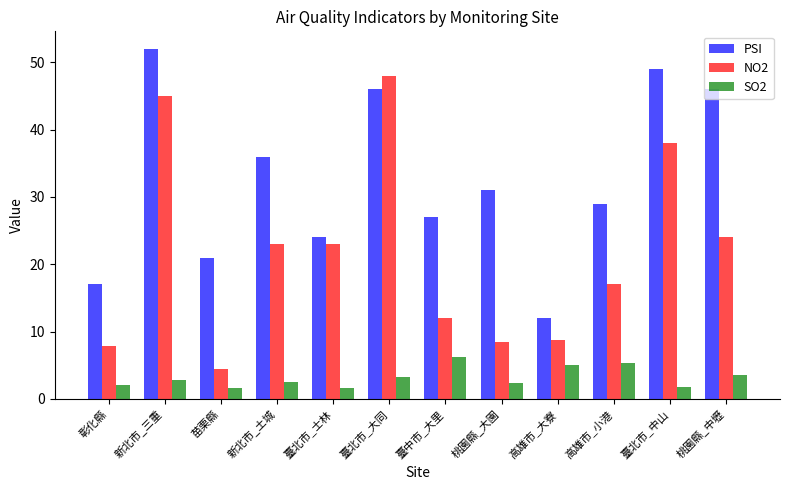

True or false: PSI has a value of 49.8 at 新北市_土城.

False